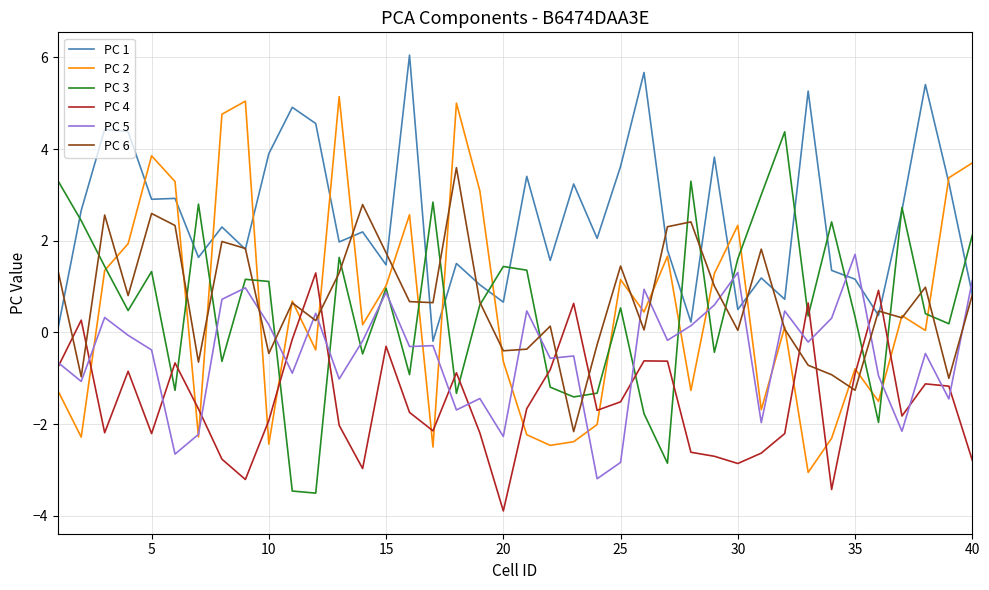

What is the maximum value shown in the chart?

6.0